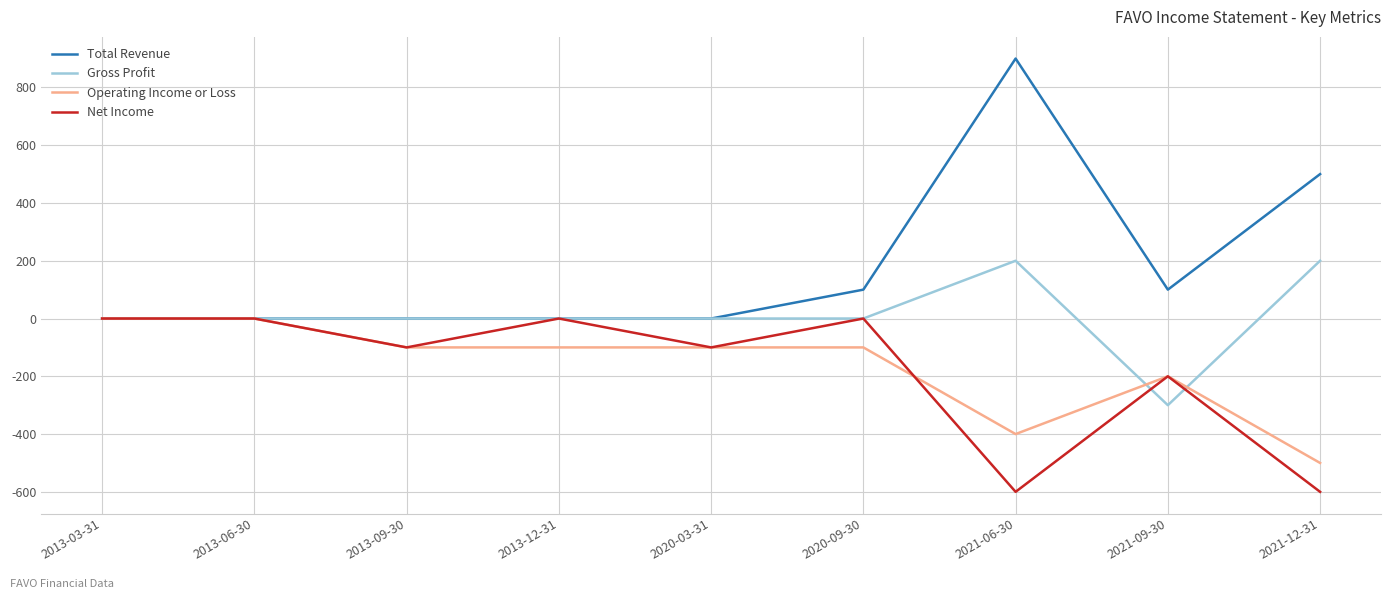

The value of Net Income at 2021-09-30 is -57. True or false?

False